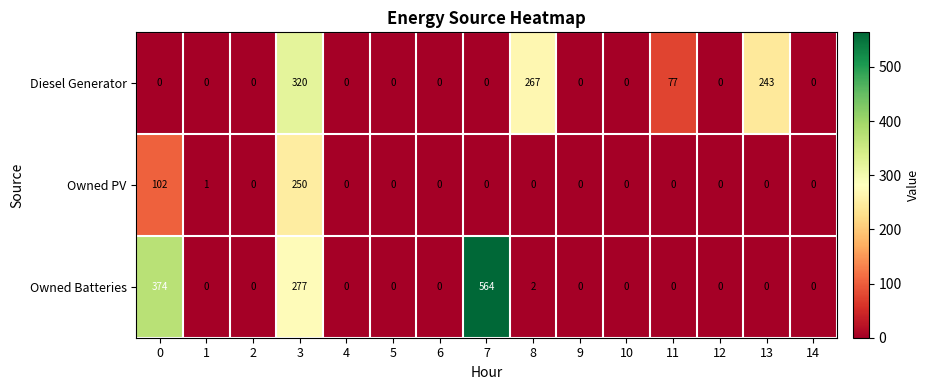

Rank the series by their maximum value, from highest to lowest.

Owned Batteries, Diesel Generator, Owned PV